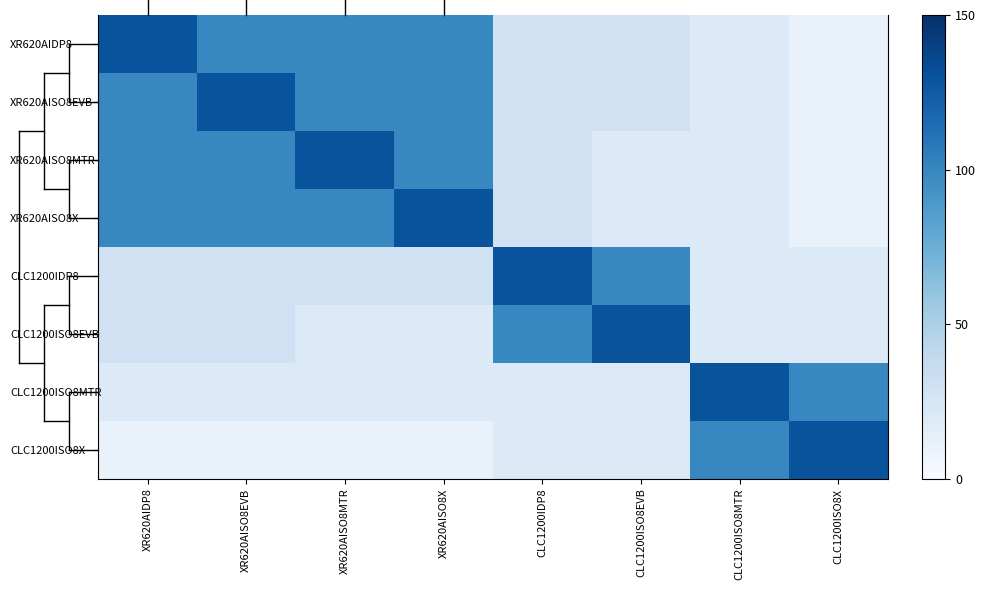

How many data points in CLC1200ISO8X are less than 20?

4